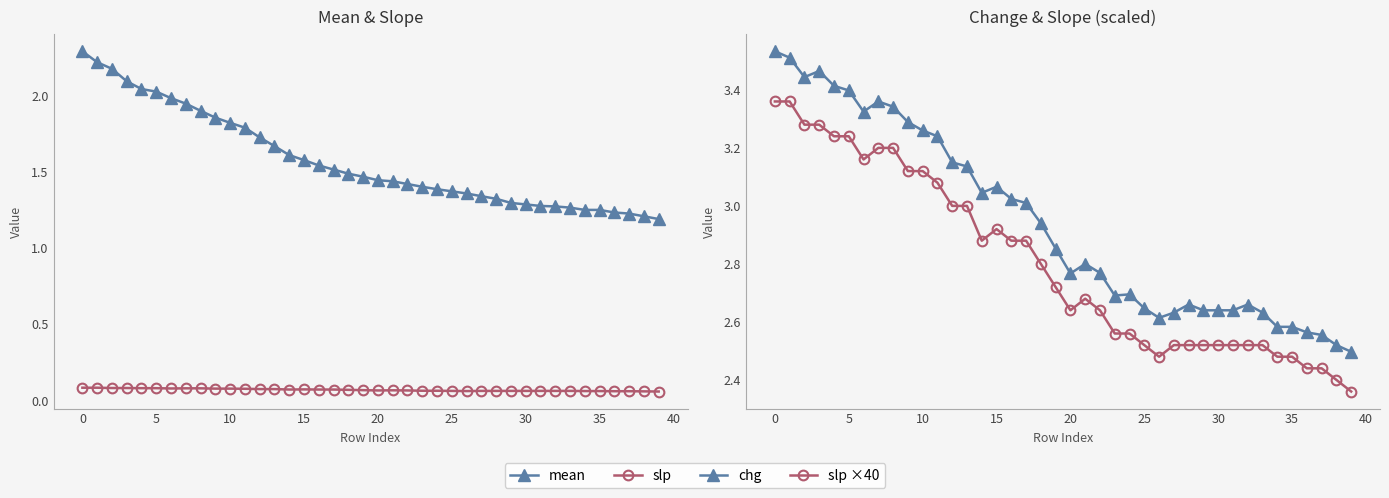

Reading left to right, transcribe all the data shown in this chart.

mean: 2.3	2.2	2.2	2.1	2.0	2.0	2.0	1.9	1.9	1.9	1.8	1.8	1.7	1.7	1.6	1.6	1.5	1.5	1.5	1.5	1.4	1.4	1.4	1.4	1.4	1.4	1.4	1.3	1.3	1.3	1.3	1.3	1.3	1.3	1.3	1.3	1.2	1.2	1.2	1.2
slp: 0.1	0.1	0.1	0.1	0.1	0.1	0.1	0.1	0.1	0.1	0.1	0.1	0.1	0.1	0.1	0.1	0.1	0.1	0.1	0.1	0.1	0.1	0.1	0.1	0.1	0.1	0.1	0.1	0.1	0.1	0.1	0.1	0.1	0.1	0.1	0.1	0.1	0.1	0.1	0.1
chg: 3.5	3.5	3.4	3.5	3.4	3.4	3.3	3.4	3.3	3.3	3.3	3.2	3.1	3.1	3.0	3.1	3.0	3.0	2.9	2.9	2.8	2.8	2.8	2.7	2.7	2.6	2.6	2.6	2.7	2.6	2.6	2.6	2.7	2.6	2.6	2.6	2.6	2.6	2.5	2.5
slp ×40: 3.4	3.4	3.3	3.3	3.2	3.2	3.2	3.2	3.2	3.1	3.1	3.1	3.0	3.0	2.9	2.9	2.9	2.9	2.8	2.7	2.6	2.7	2.6	2.6	2.6	2.5	2.5	2.5	2.5	2.5	2.5	2.5	2.5	2.5	2.5	2.5	2.4	2.4	2.4	2.4